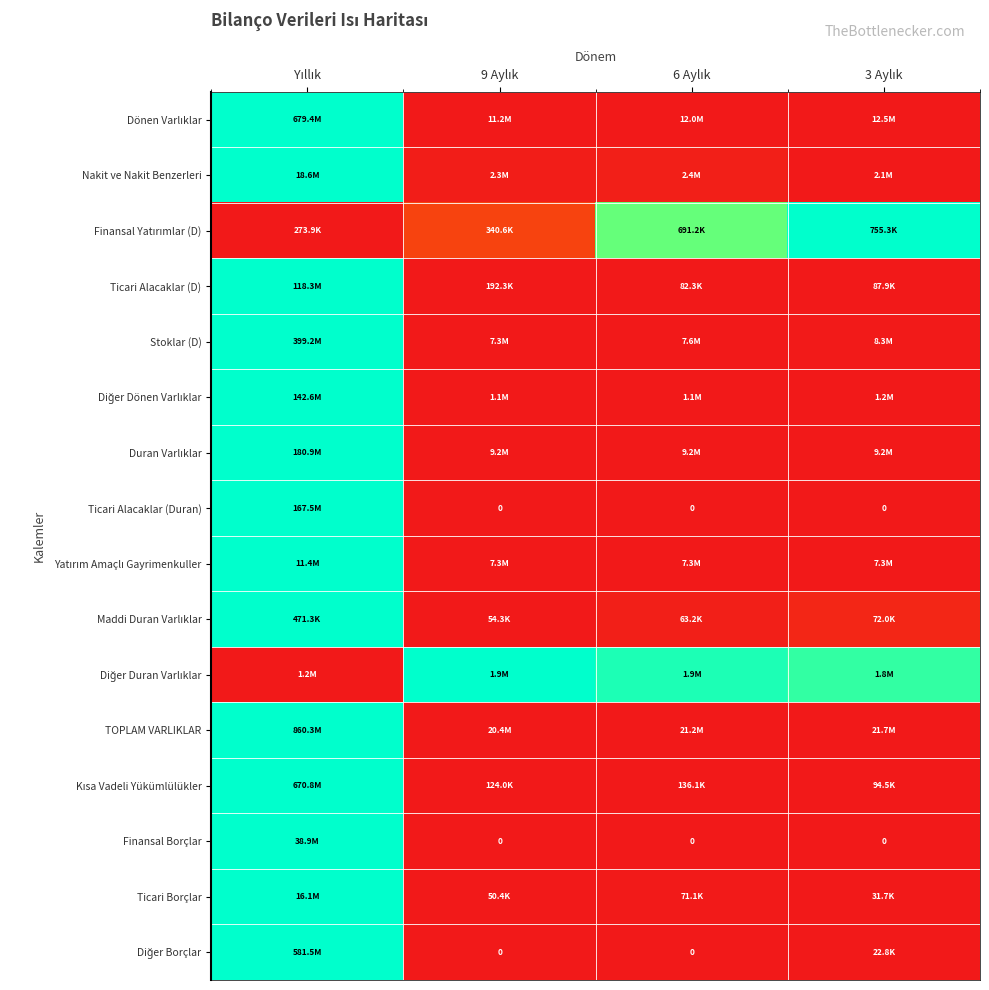

At which category does the chart reach its peak across all series?

Yıllık